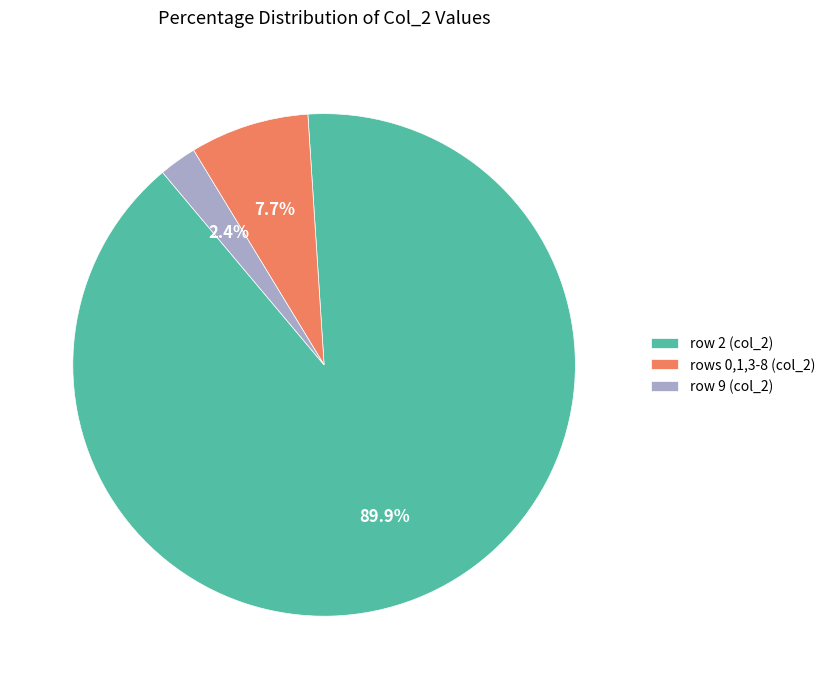

Does any single category account for the majority?

Yes